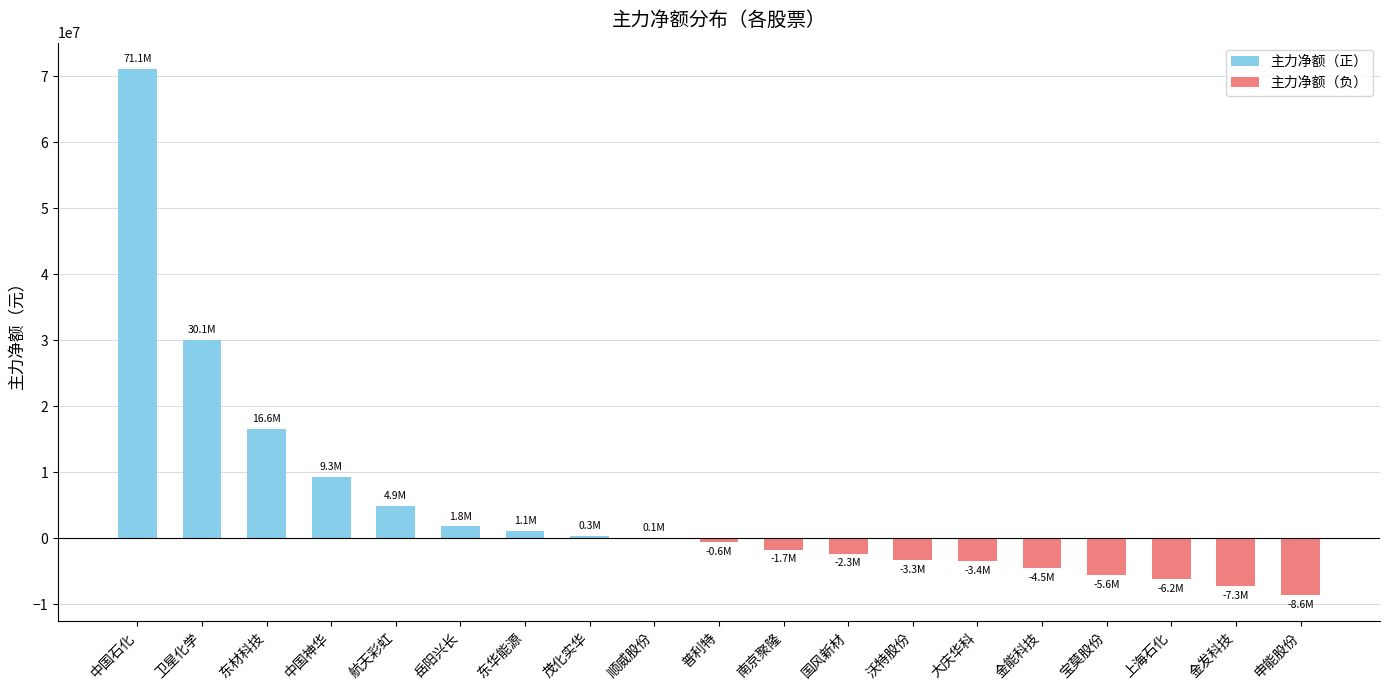

What is the maximum value shown in the chart?

71076322